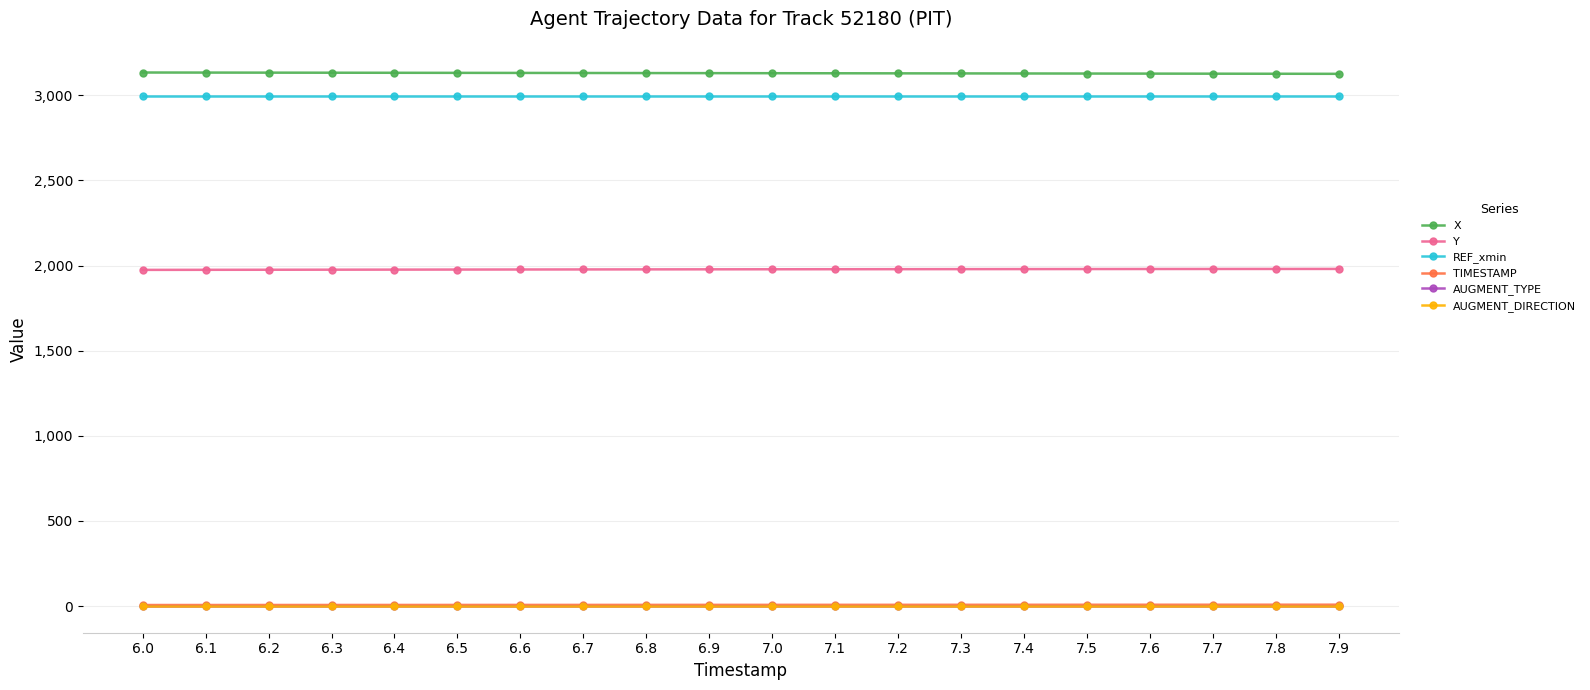

How many lines are shown in the chart?

6